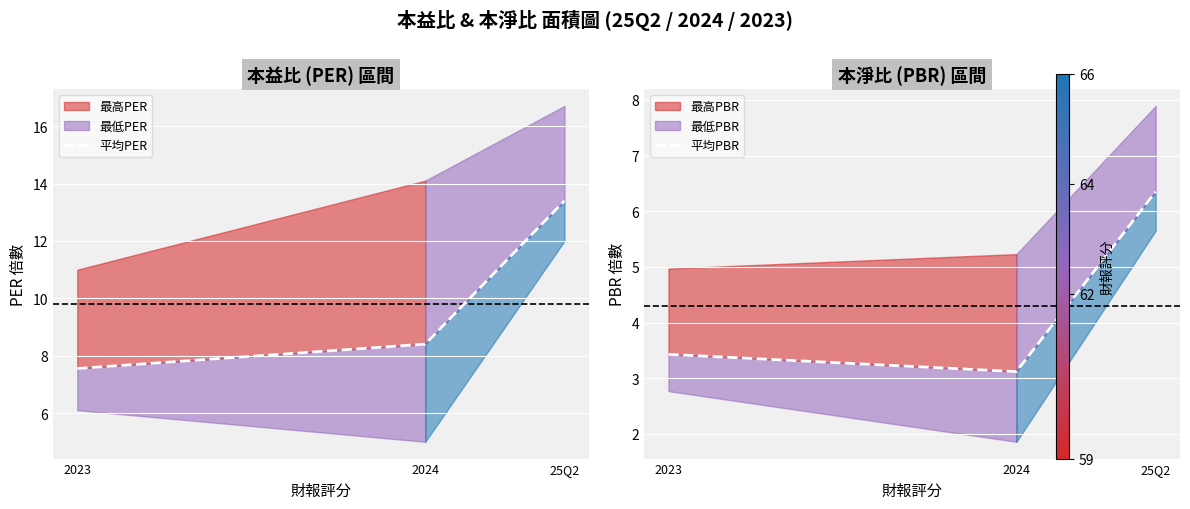

What is the sum of the 平均PER values at 2023 and 25Q2?

21.0